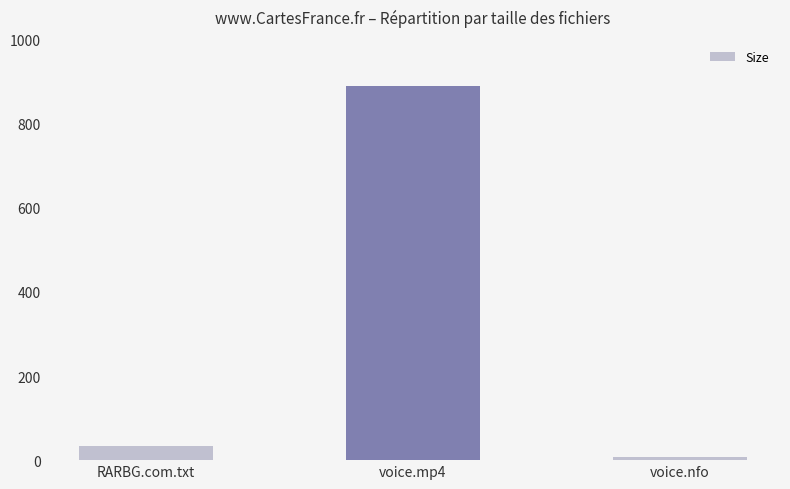

How many bars are there in total?

3